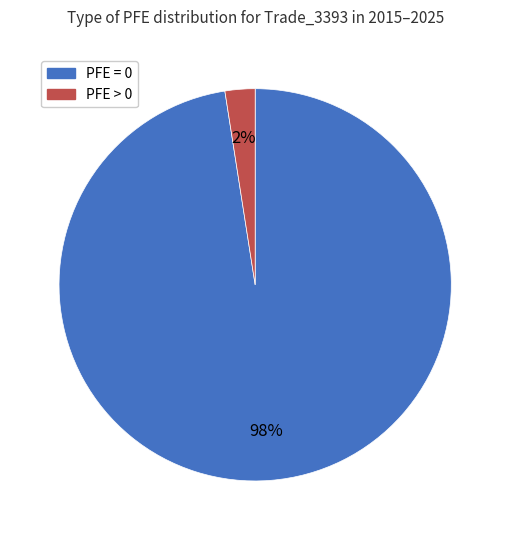

The PFE > 0 slice represents 2% of the pie. True or false?

True